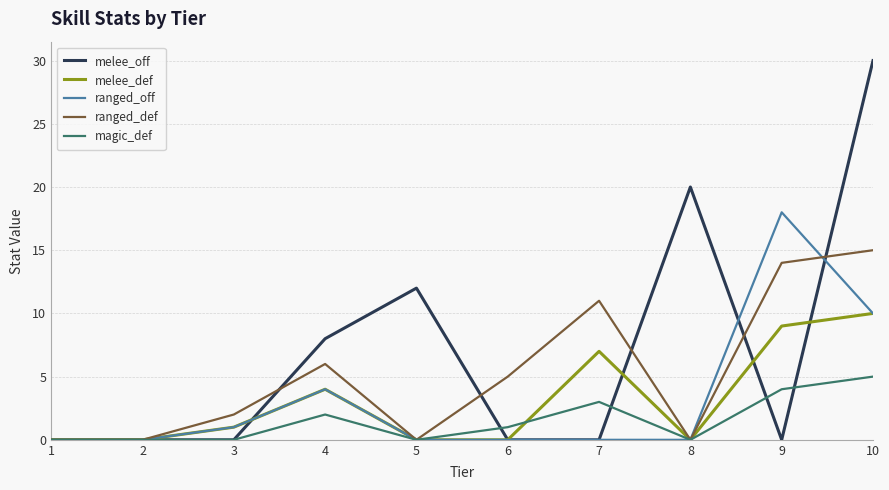

At which category is the sum across all series the highest?

10